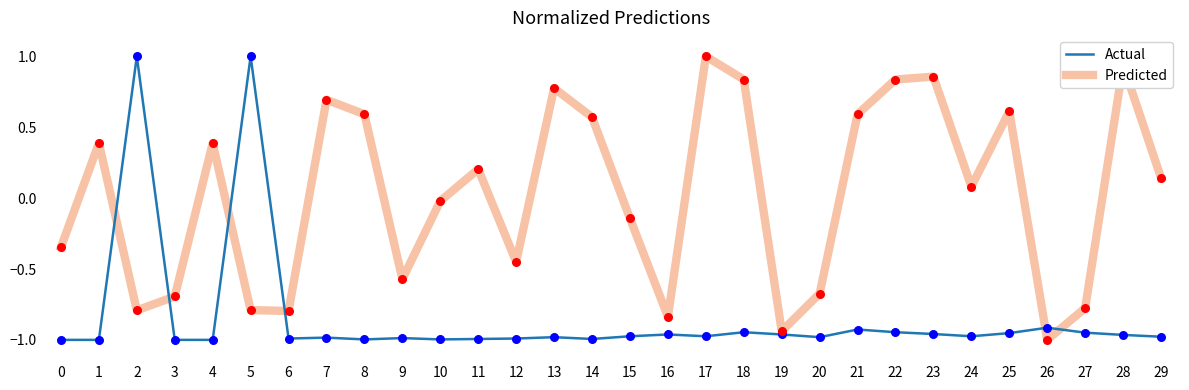

Which series has the largest total across all categories?

Predicted